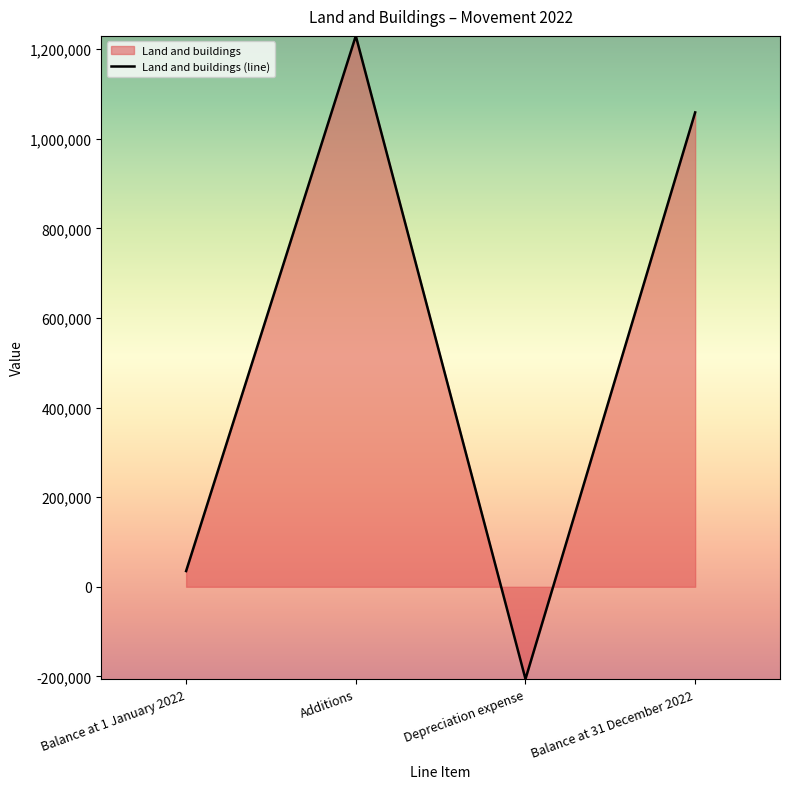

How many categories are shown in the chart?

4